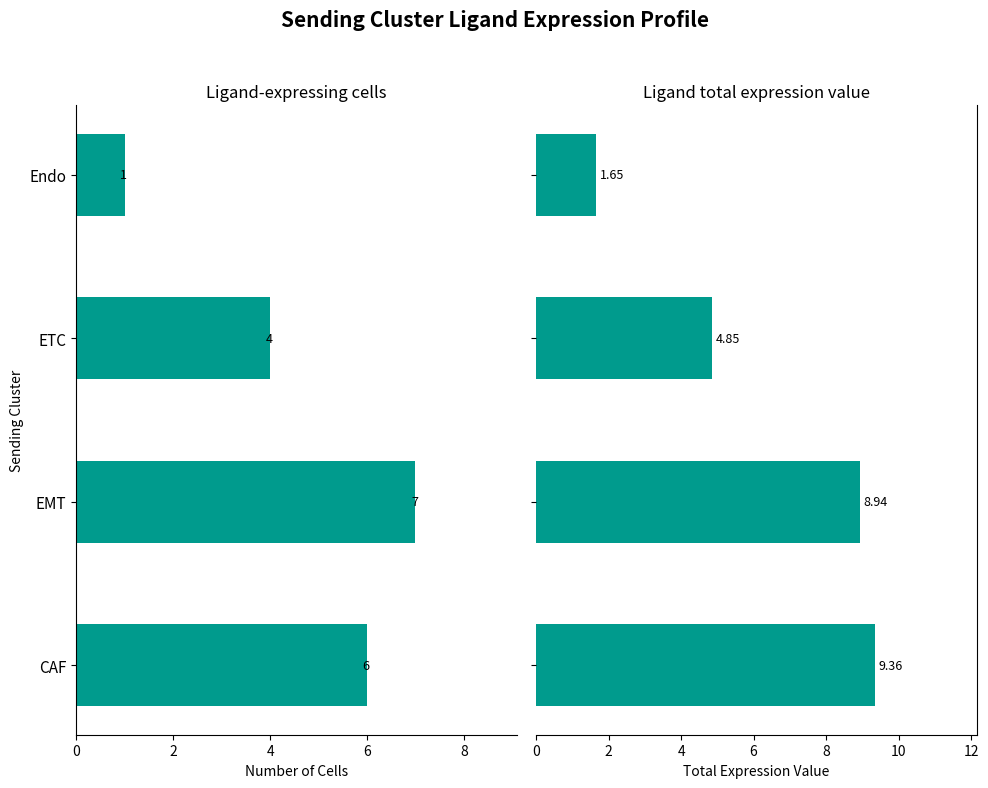

Which series changed the most between CAF and ETC?

Ligand total expression value